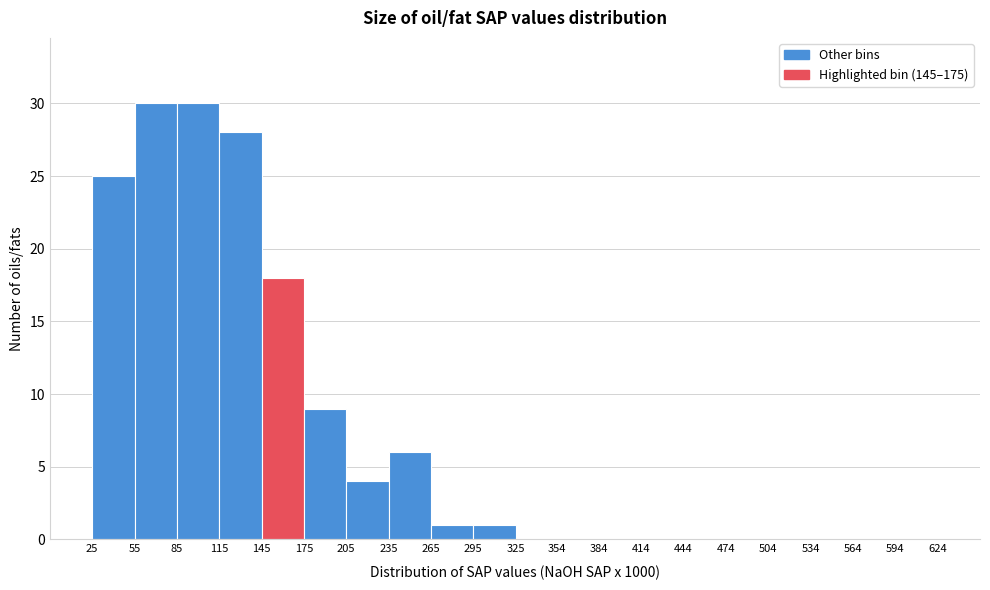

How tall is the bar that spans 25 to 55 on the x-axis? The values are not printed on the chart, so give them approximately, as read against the axis.

25